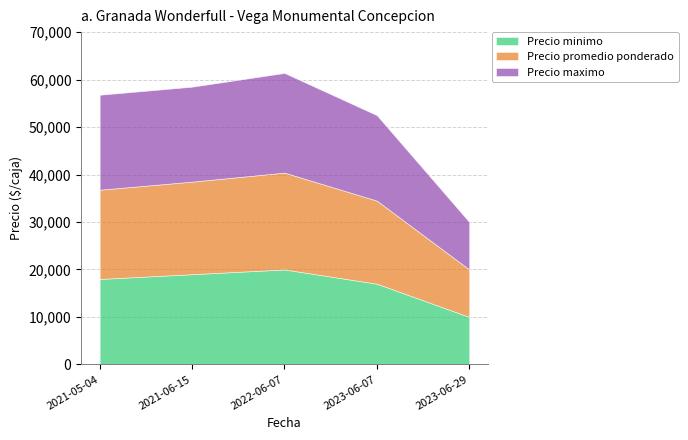

The value of Precio minimo at 2023-06-07 is 29662. True or false?

False